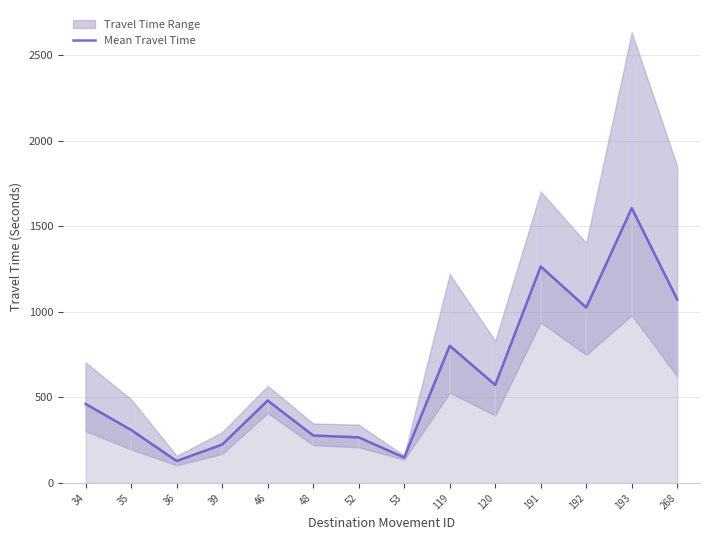

Rank the categories by value from highest to lowest.

193, 191, 268, 192, 119, 120, 46, 34, 35, 48, 52, 39, 53, 36